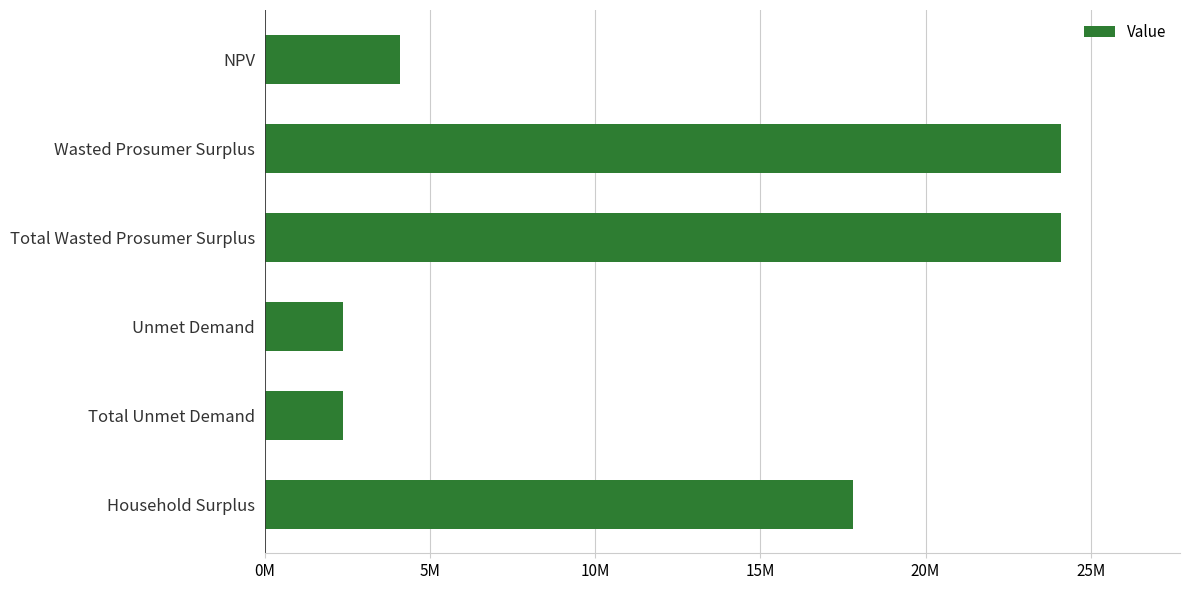

What is the difference between the maximum and minimum values?

21735177.6